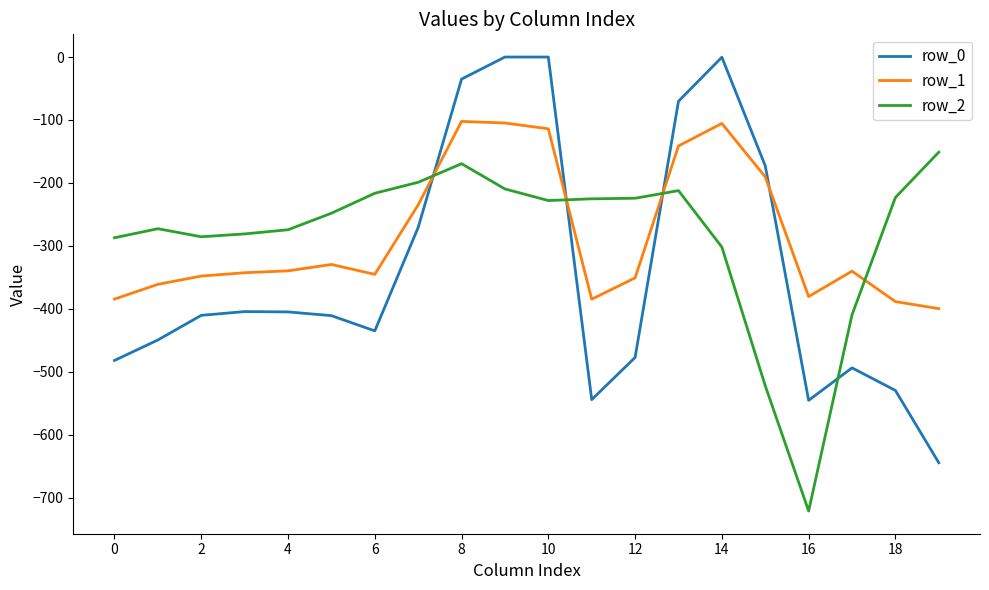

How many times do row_1 and row_2 cross each other?

4